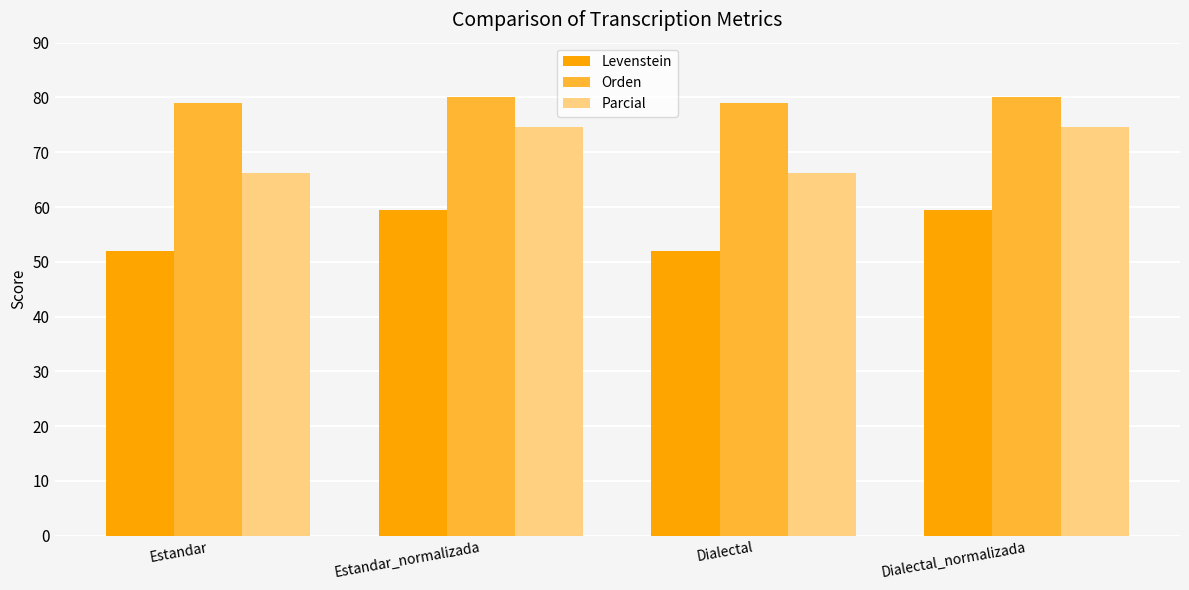

How many groups of bars are there?

4